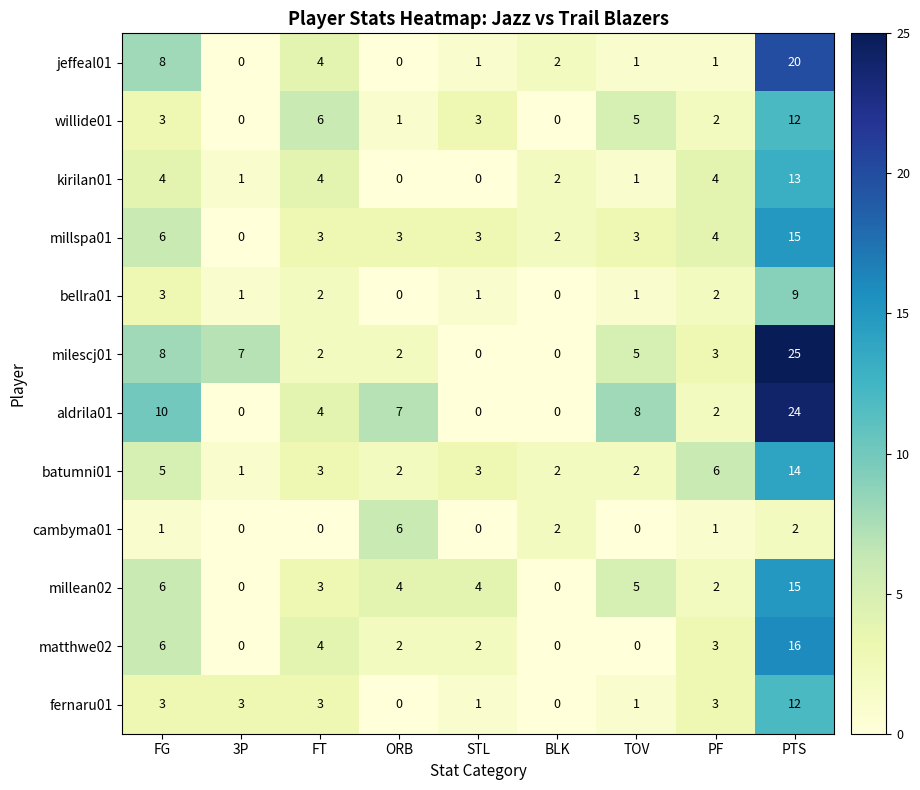

At which category is the sum across all series the highest?

PTS